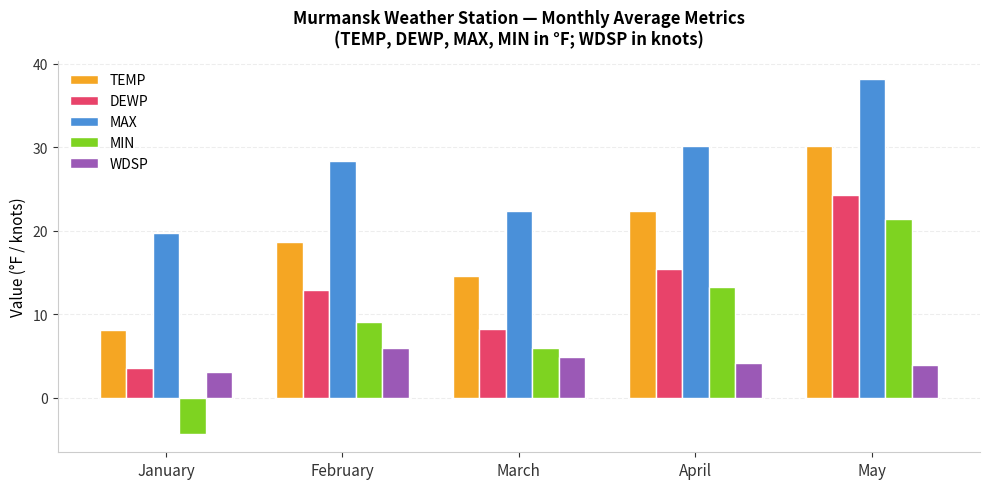

Are the bars grouped side by side (vs. stacked)?

Yes